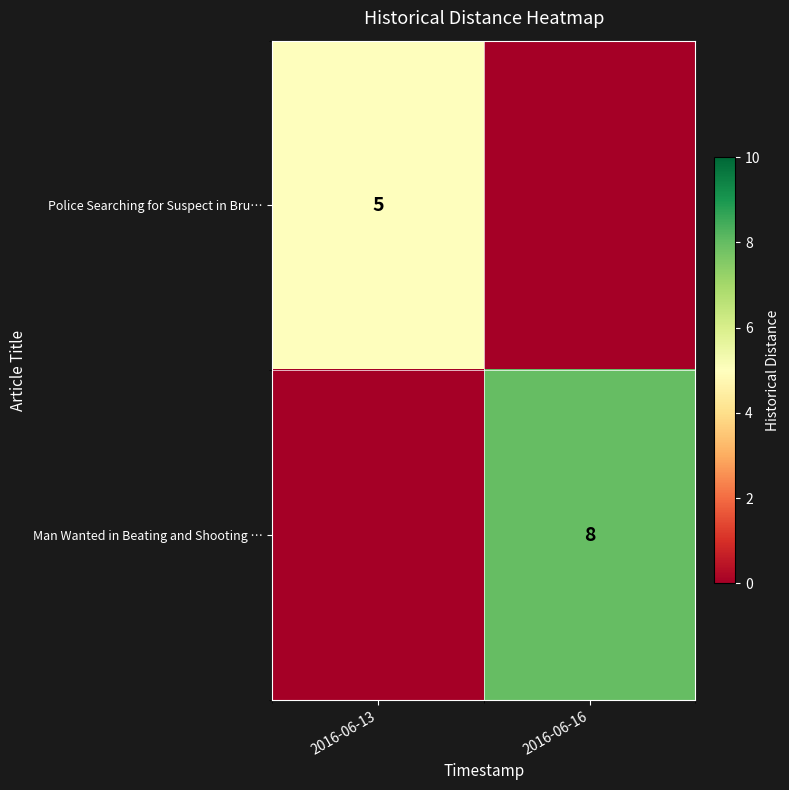

What is the difference between the maximum and minimum values in the row_0 series?

5